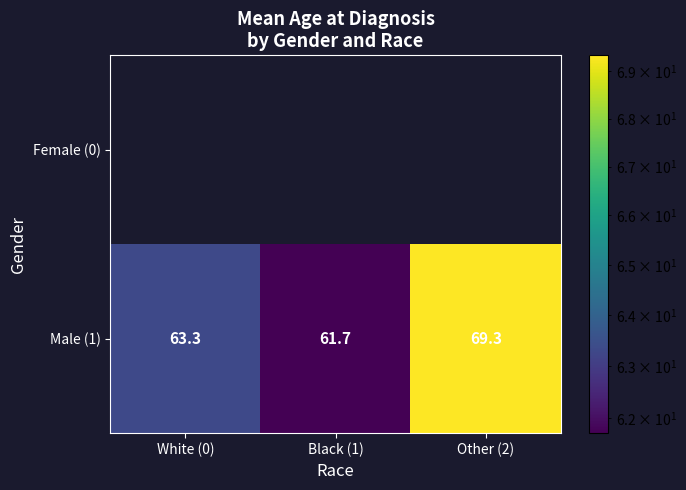

How many data points in Male (1) are above 63?

2